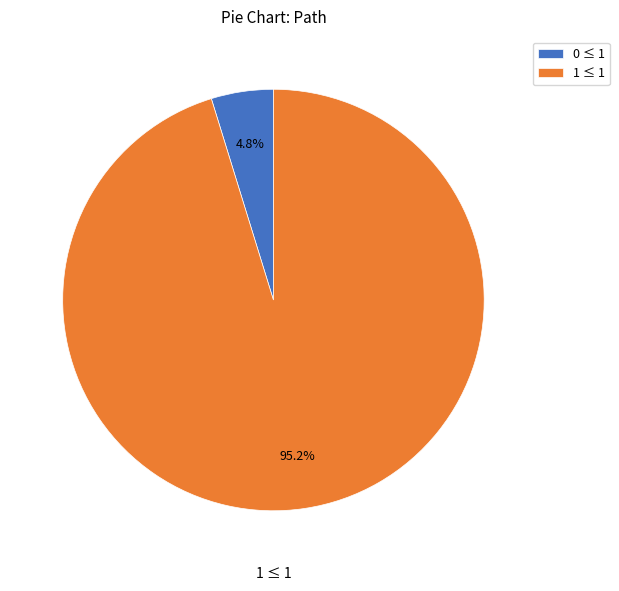

Does 0 ≤ 1 account for over 50% of the chart?

No